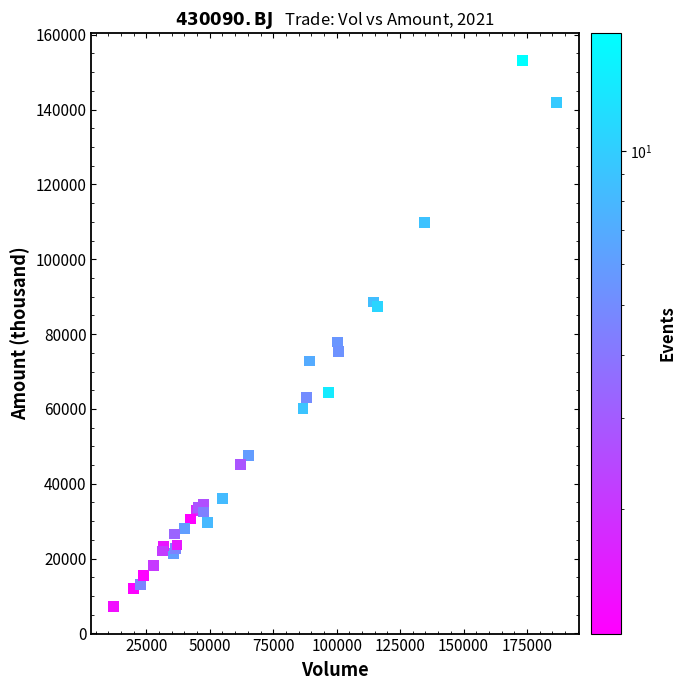

What Y value in the scatter plot is closest to 80166?

77901.5